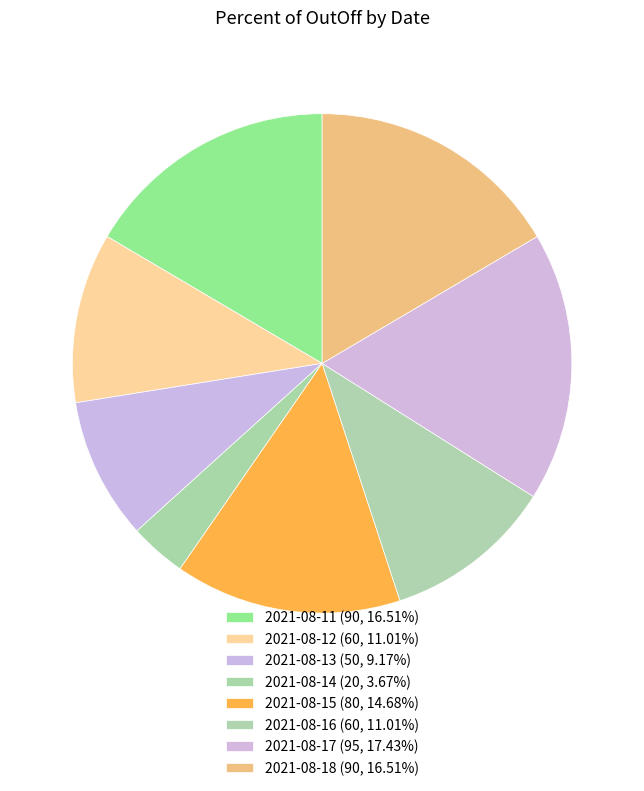

How many segments does this pie chart have?

8